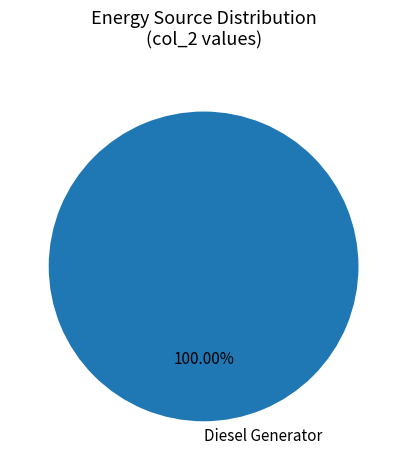

Is there any slice that represents more than half of the pie?

Yes